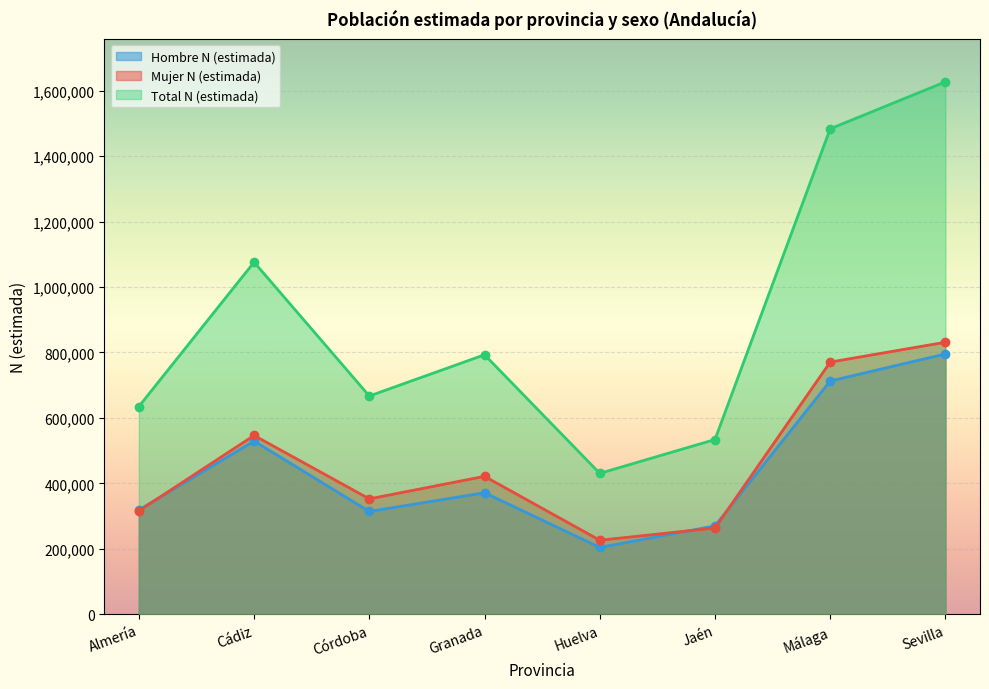

True or false: Mujer N (estimada) has more than 1 points higher than both neighbors.

True